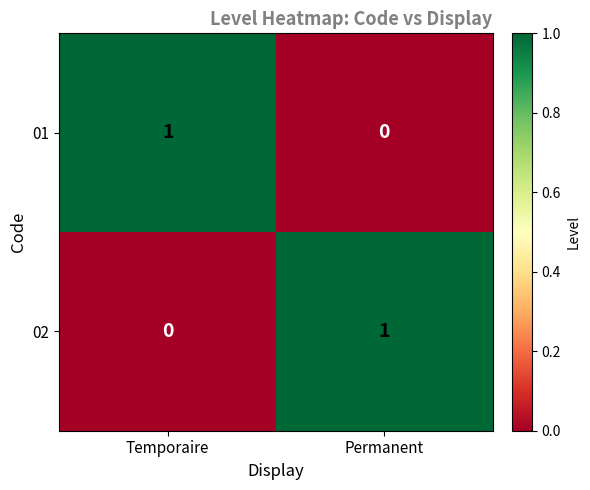

At which label is 02 closest to 0?

Temporaire